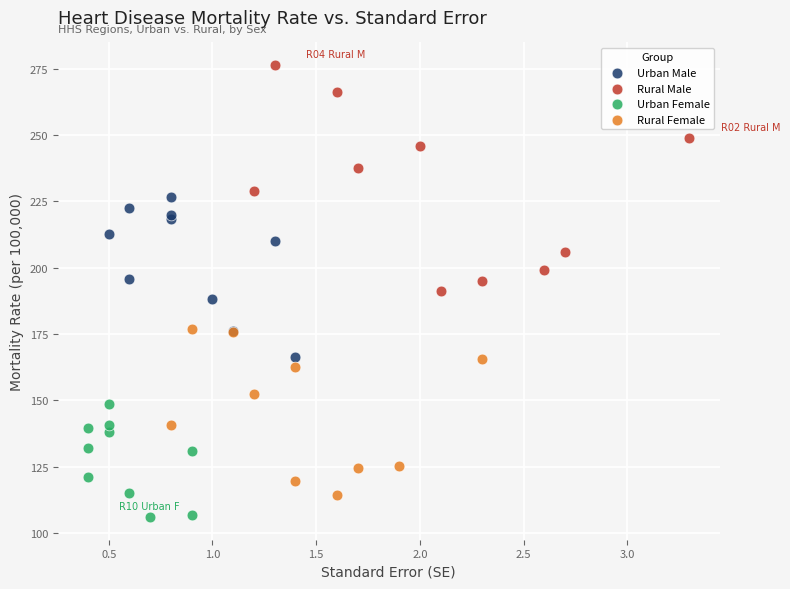

Which series contains the highest Y value?

Rural Male